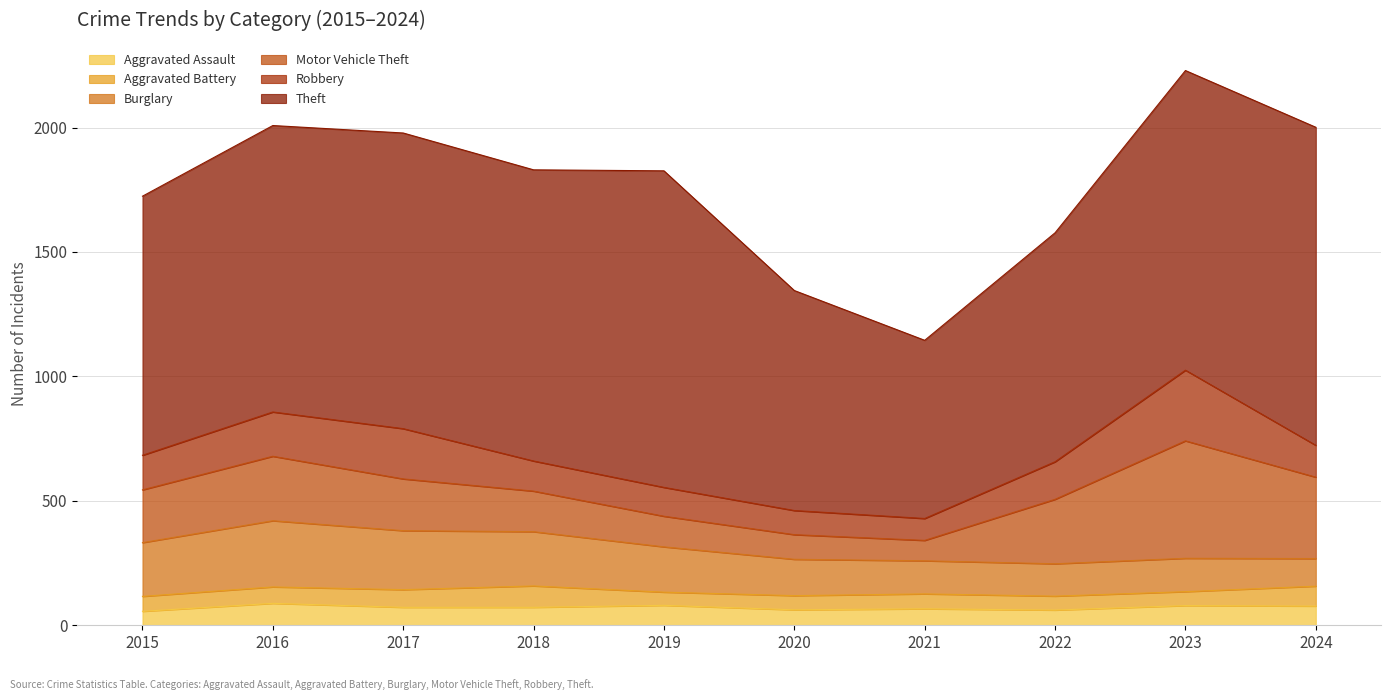

Reading left to right, what are all the values shown in this chart?

Aggravated Assault: 2015=56	2016=88	2017=72	2018=72	2019=80	2020=62	2021=66	2022=61	2023=79	2024=77
Aggravated Battery: 2015=60	2016=66	2017=71	2018=86	2019=53	2020=57	2021=60	2022=56	2023=56	2024=80
Burglary: 2015=216	2016=266	2017=237	2018=218	2019=182	2020=146	2021=133	2022=130	2023=134	2024=111
Motor Vehicle Theft: 2015=212	2016=259	2017=208	2018=163	2019=123	2020=99	2021=82	2022=259	2023=472	2024=327
Robbery: 2015=139	2016=178	2017=202	2018=121	2019=116	2020=97	2021=88	2022=151	2023=284	2024=128
Theft: 2015=1041	2016=1151	2017=1188	2018=1170	2019=1272	2020=884	2021=716	2022=920	2023=1204	2024=1278